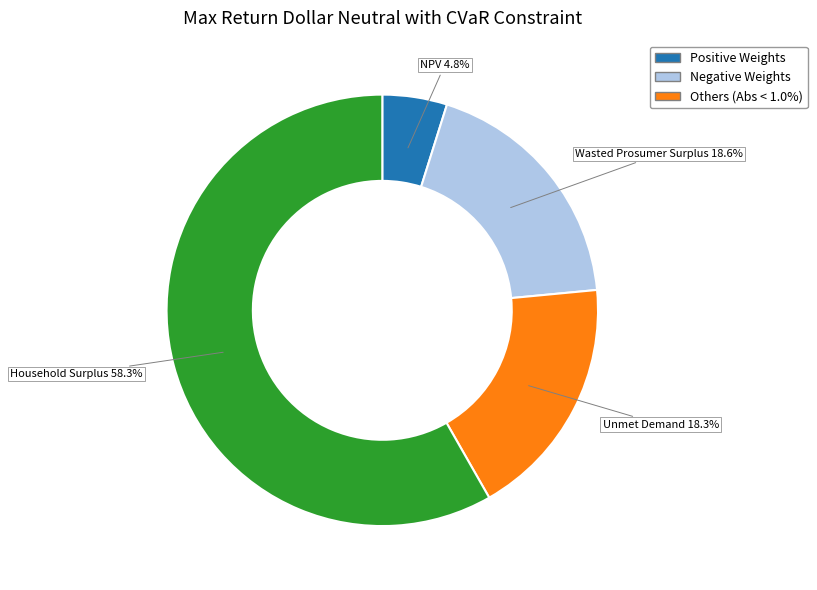

Does any single category account for the majority?

Yes